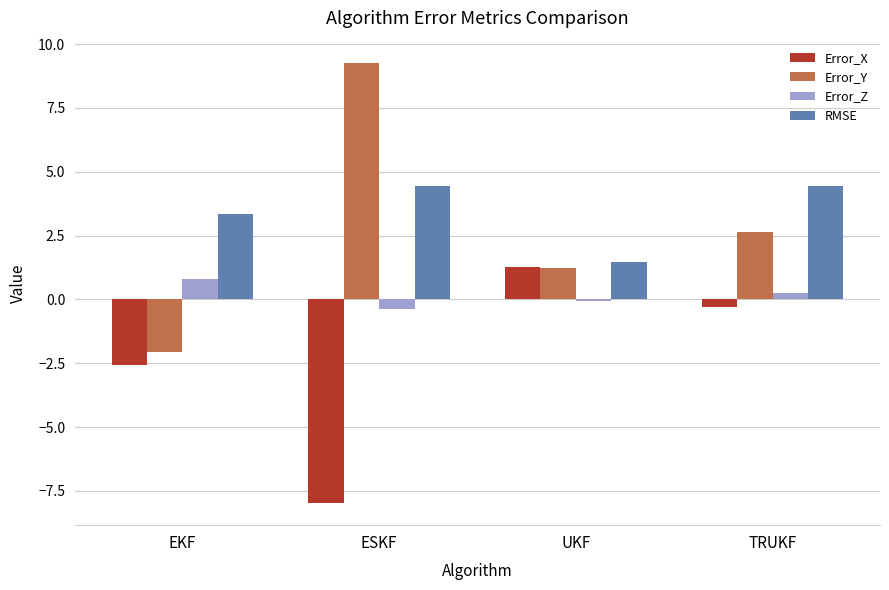

At which label does Error_Z first exceed 0?

EKF